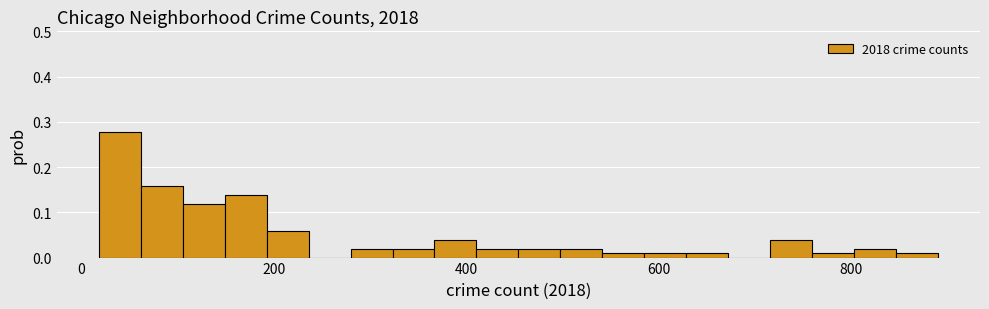

Read against the x-axis, roughly where is the centre of the tallest bar?

40